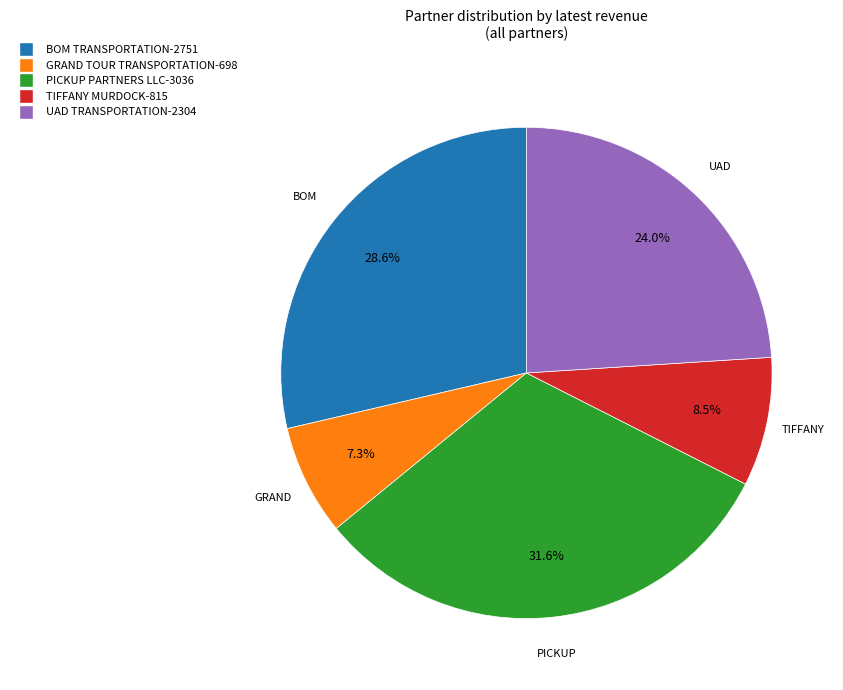

To the nearest percent, what is the average slice percentage?

20%